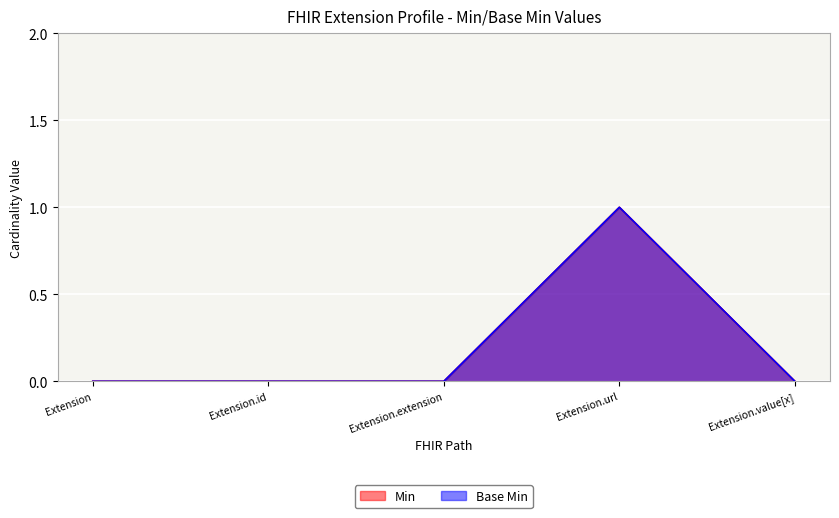

Between Extension and Extension.url, which is larger?

Extension.url